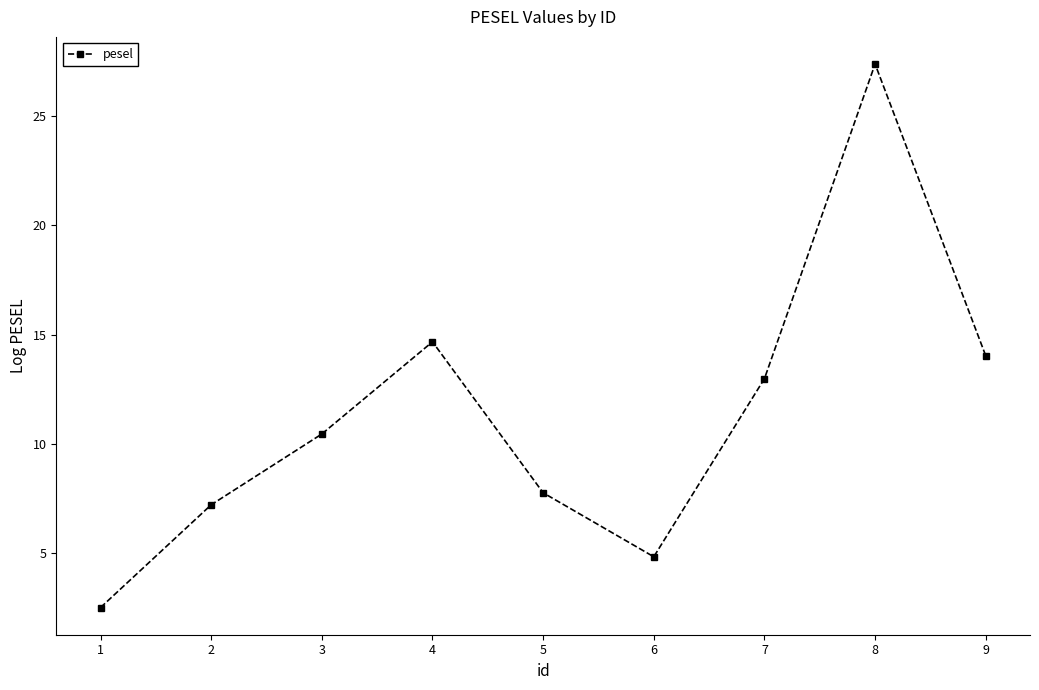

How many values exceed 10?

5